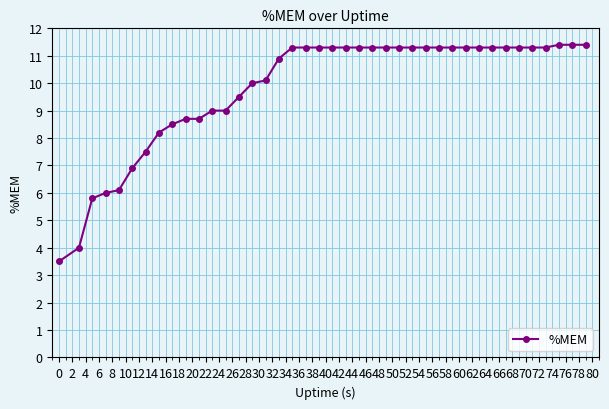

What is the greatest value displayed?

11.4